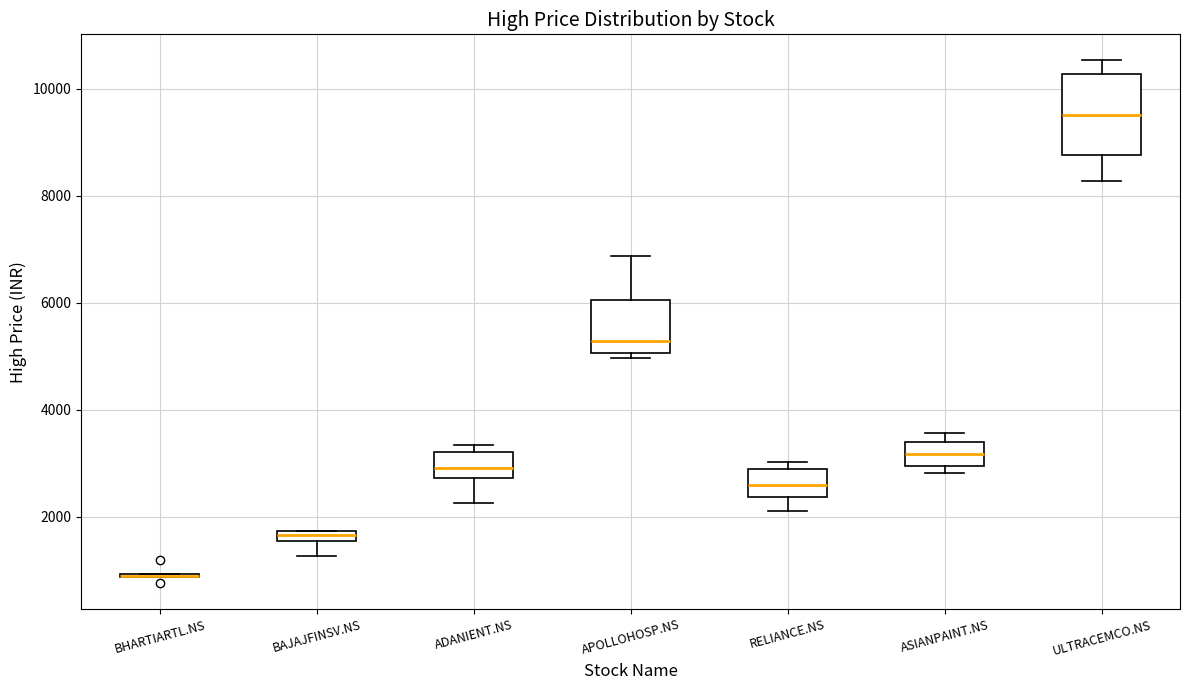

Where is the lower edge of the box for ADANIENT.NS on the y-axis? The values are not printed on the chart, so give them approximately, as read against the axis.

2800